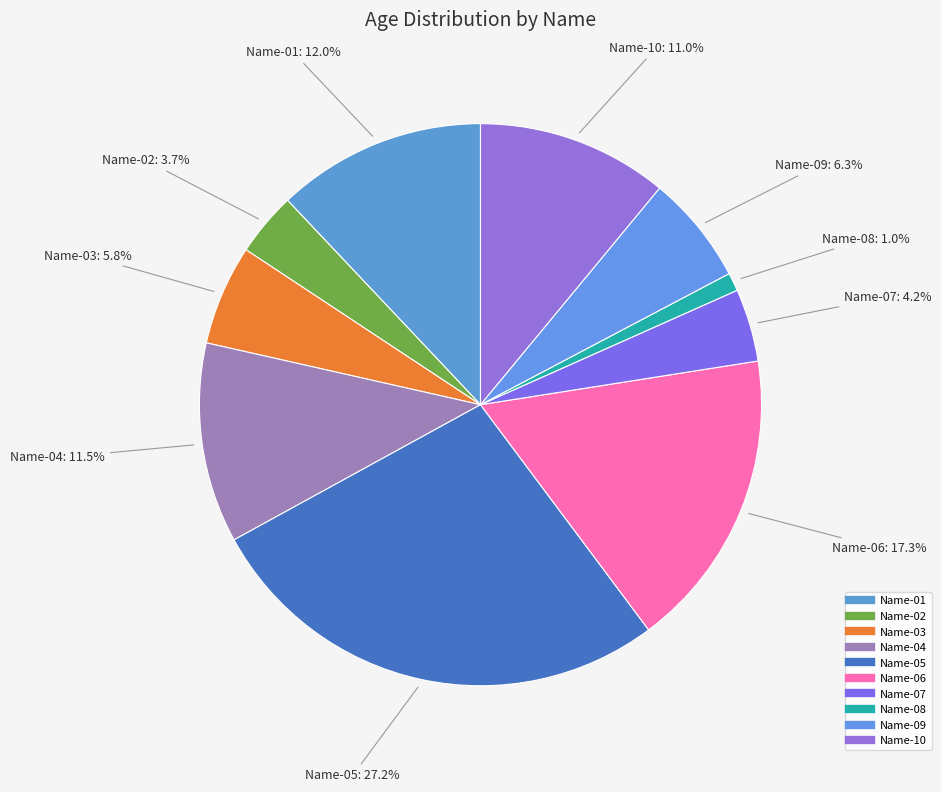

Rank the categories by value from lowest to highest.

Name-08, Name-02, Name-07, Name-03, Name-09, Name-10, Name-04, Name-01, Name-06, Name-05